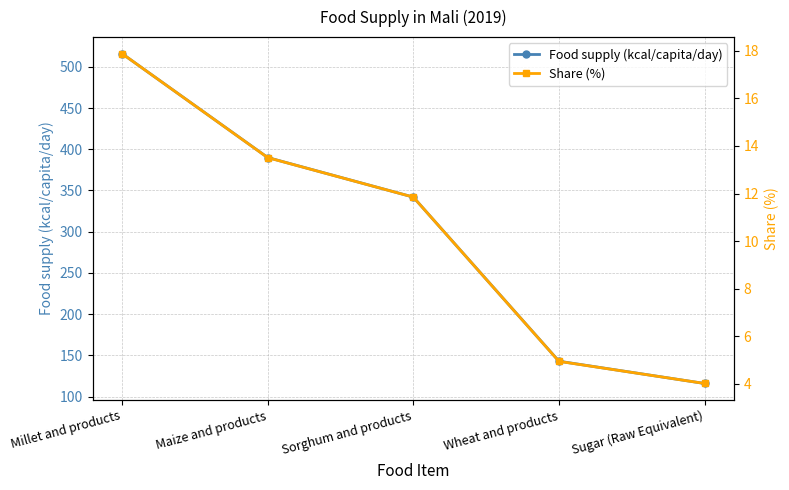

What is the difference between the maximum and minimum values in the Share (%) series?

13.9